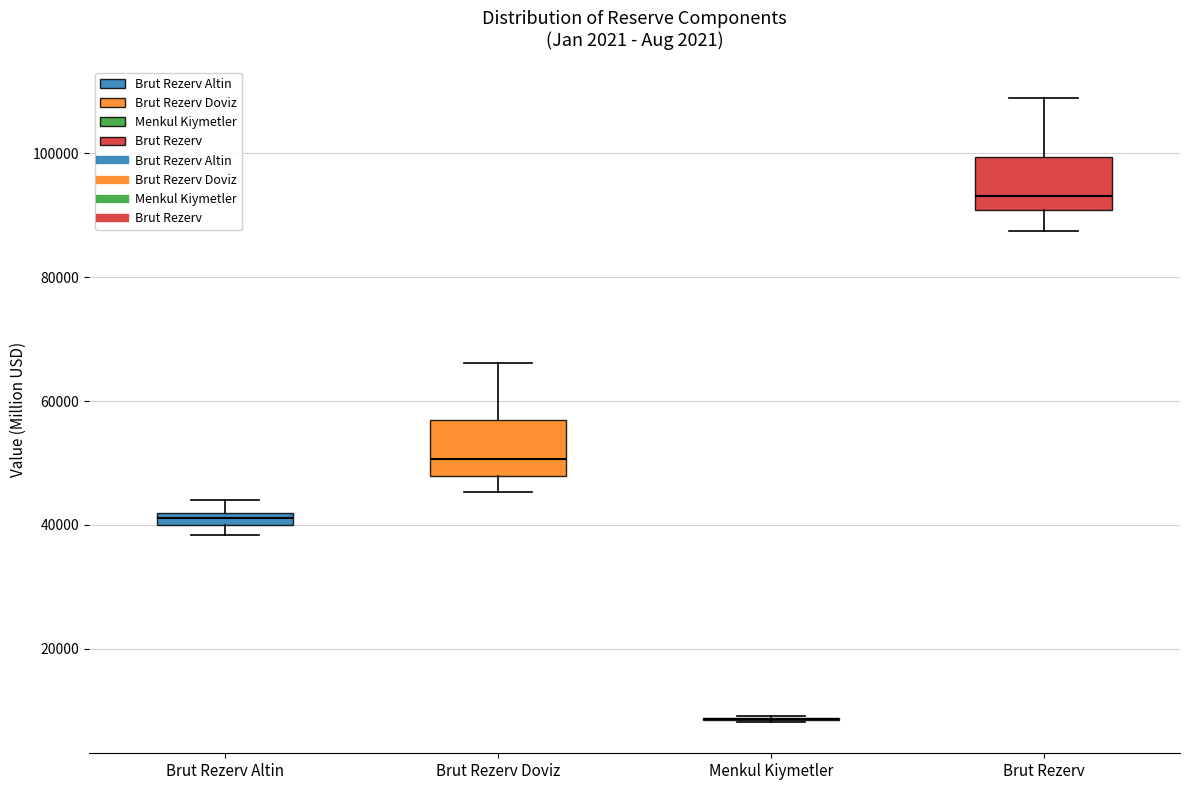

Where is the upper edge of the box for Brut Rezerv Doviz on the y-axis? The values are not printed on the chart, so give them approximately, as read against the axis.

56000